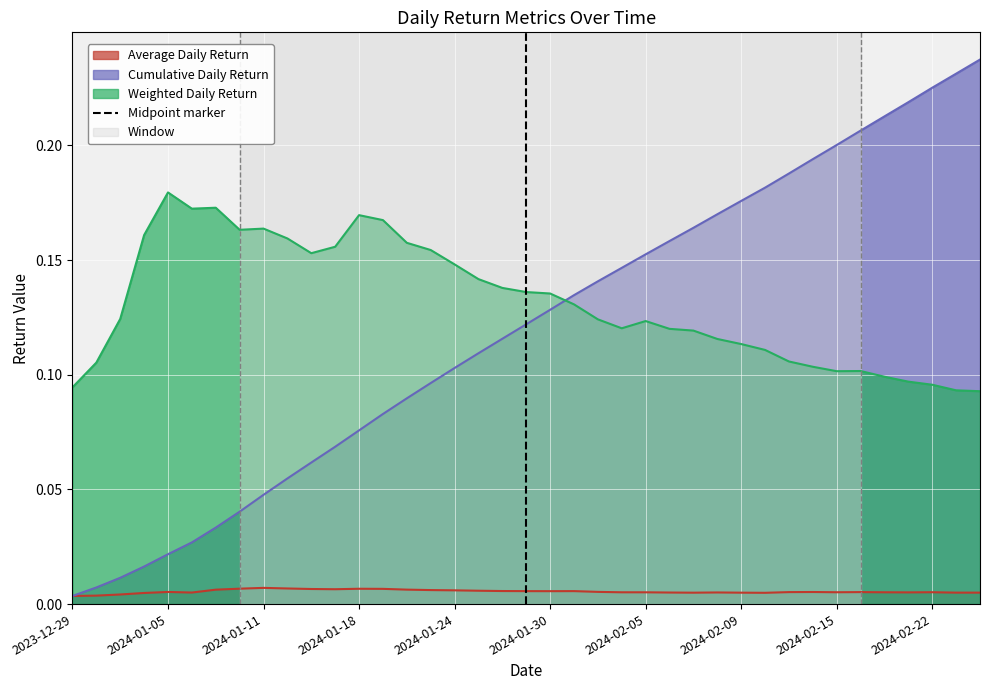

How many intersections are there between Cumulative Daily Return and Weighted Daily Return?

1